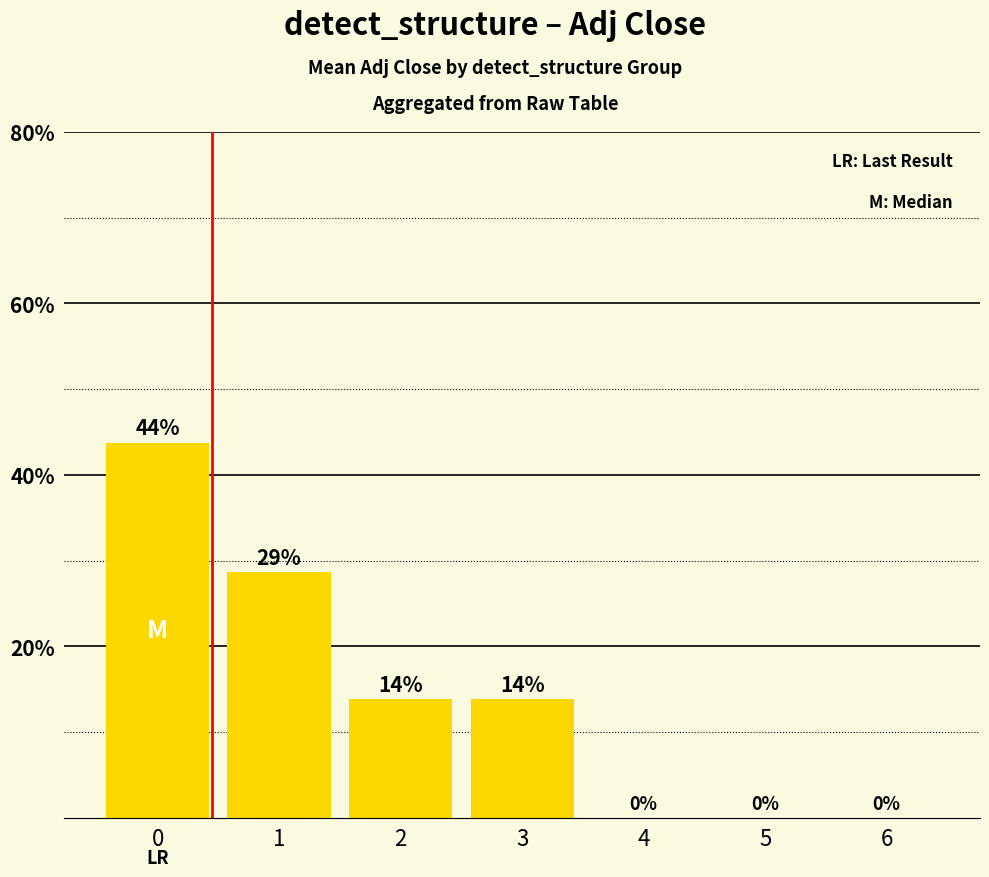

Are the bars horizontal?

No